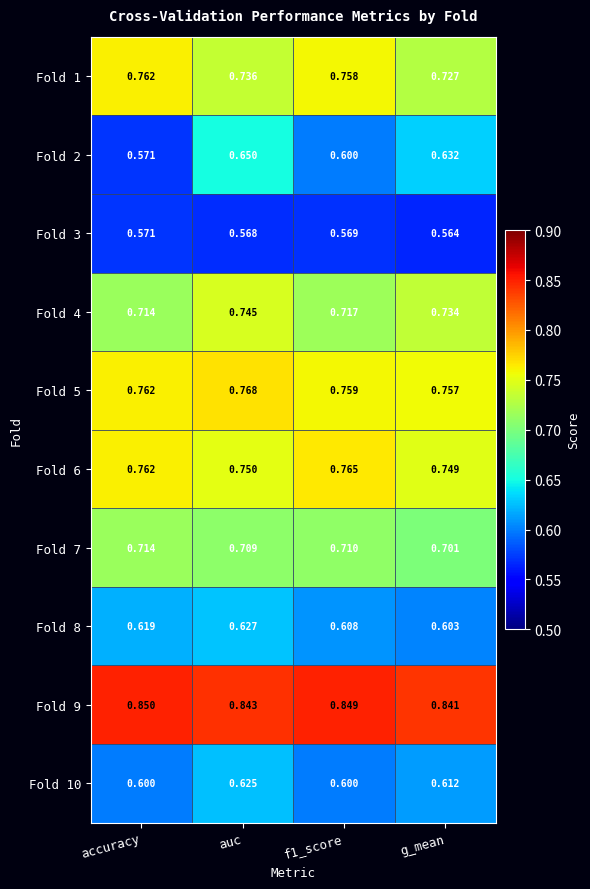

At how many categories does at least one series exceed 0?

4